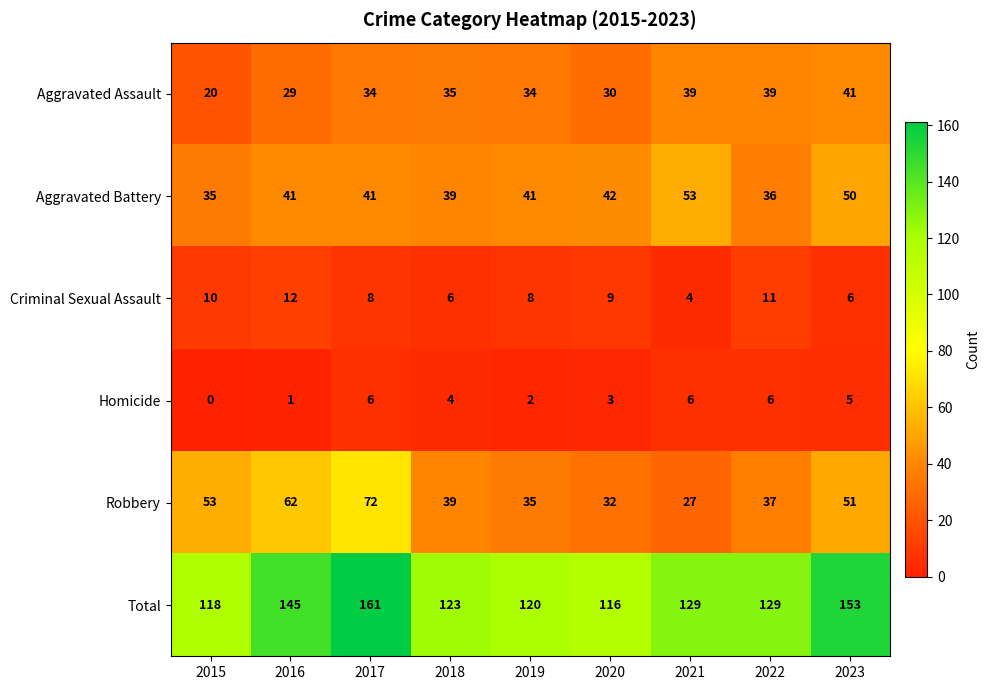

At which label does Homicide reach its minimum?

2015